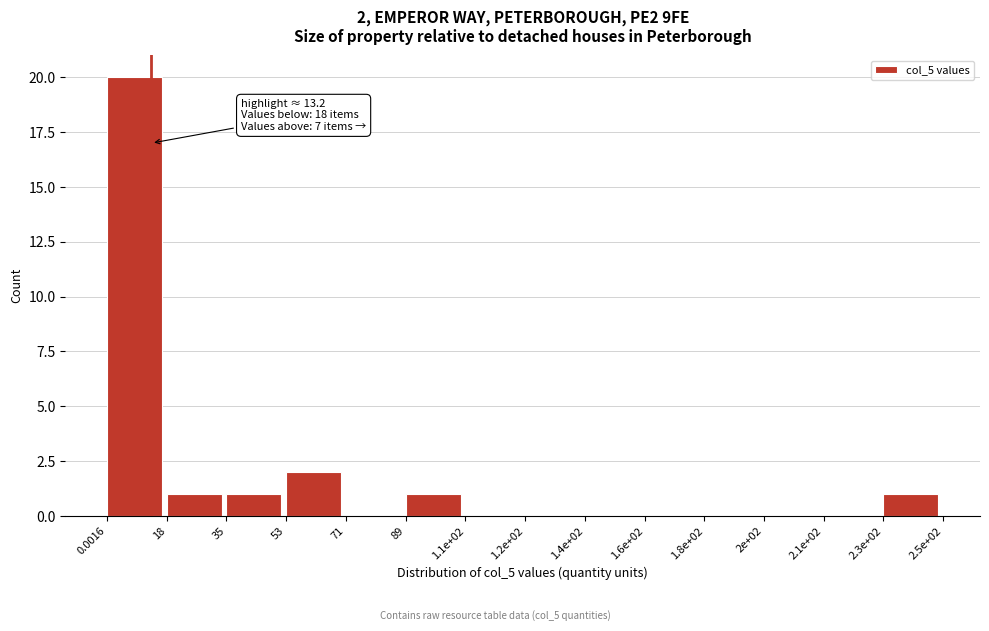

Reading left to right, transcribe all the data shown in this chart.

0.0016=20	18=1	35=1	53=2	71=0	89=1	1.1e+02=0	1.2e+02=0	1.4e+02=0	1.6e+02=0	1.8e+02=0	2e+02=0	2.1e+02=0	2.3e+02=1